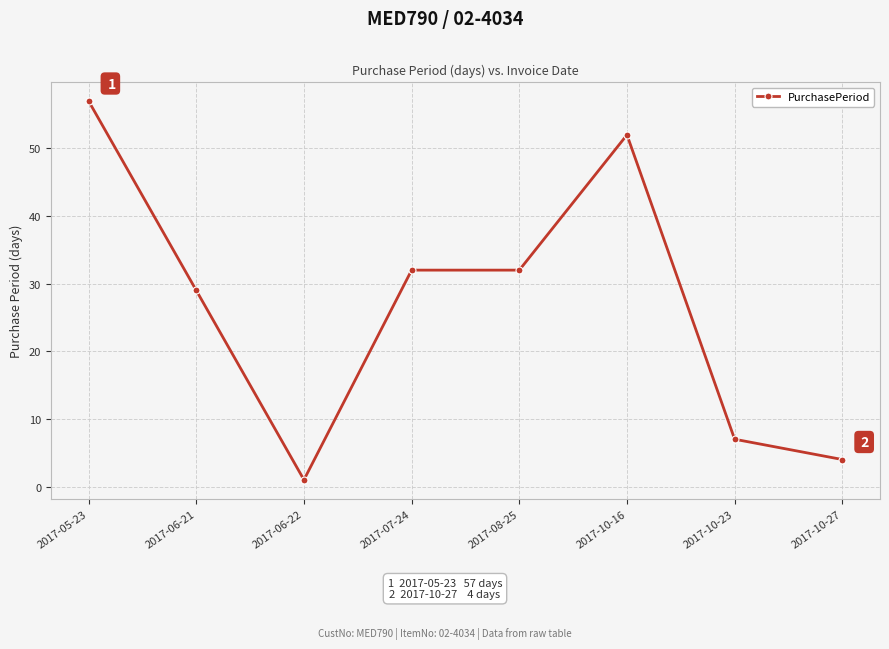

What is the change in value from 2017-07-24 to 2017-10-23?

-25